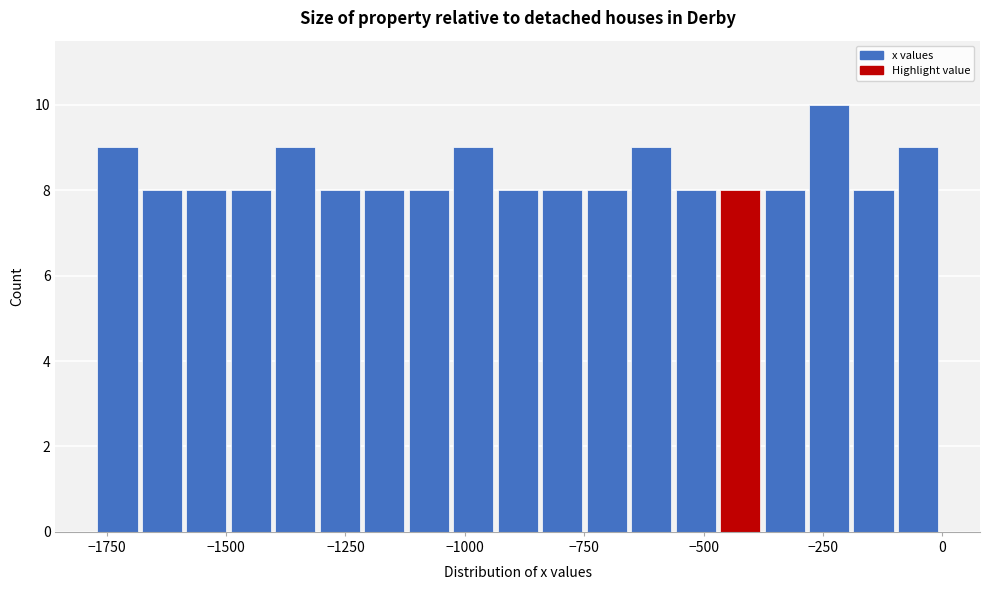

Read against the x-axis, roughly where is the centre of the tallest bar?

-250